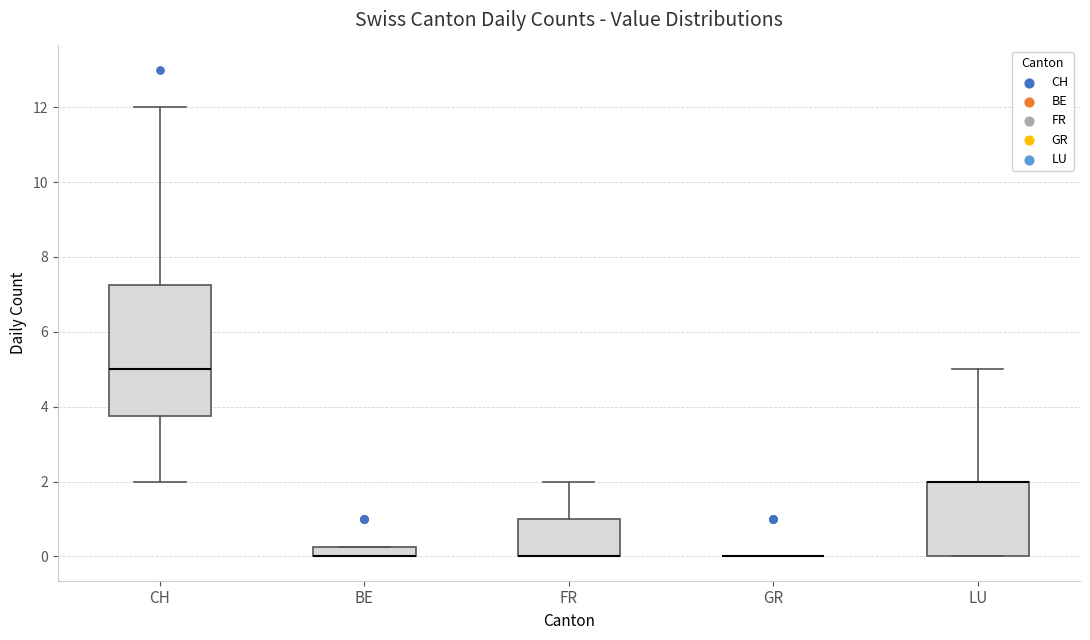

Comparing the boxes themselves (not the whiskers), which one is the tallest?

CH